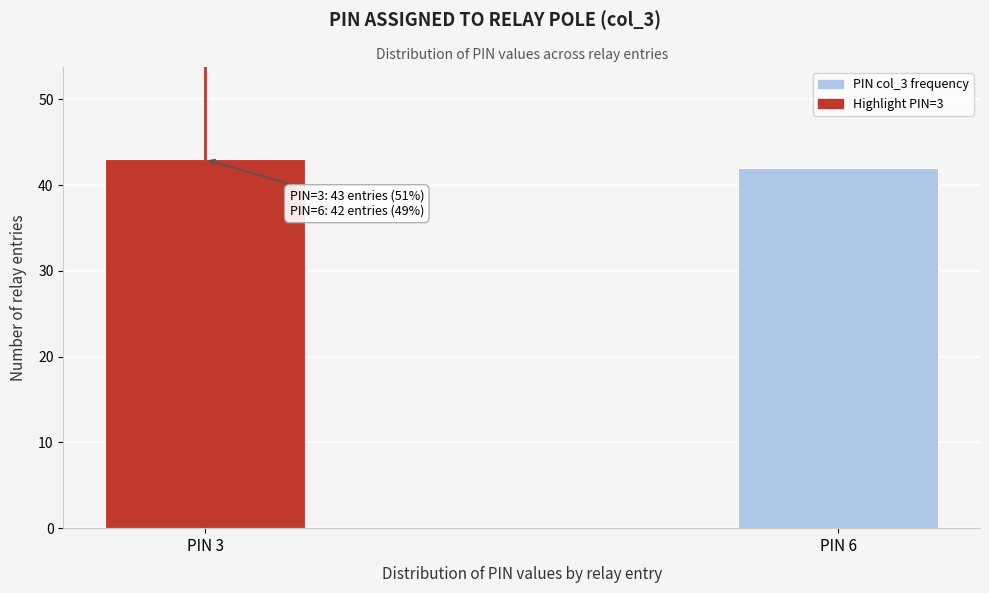

Reading right to left, what are all the values shown in this chart?

PIN 6=42	PIN 3=43